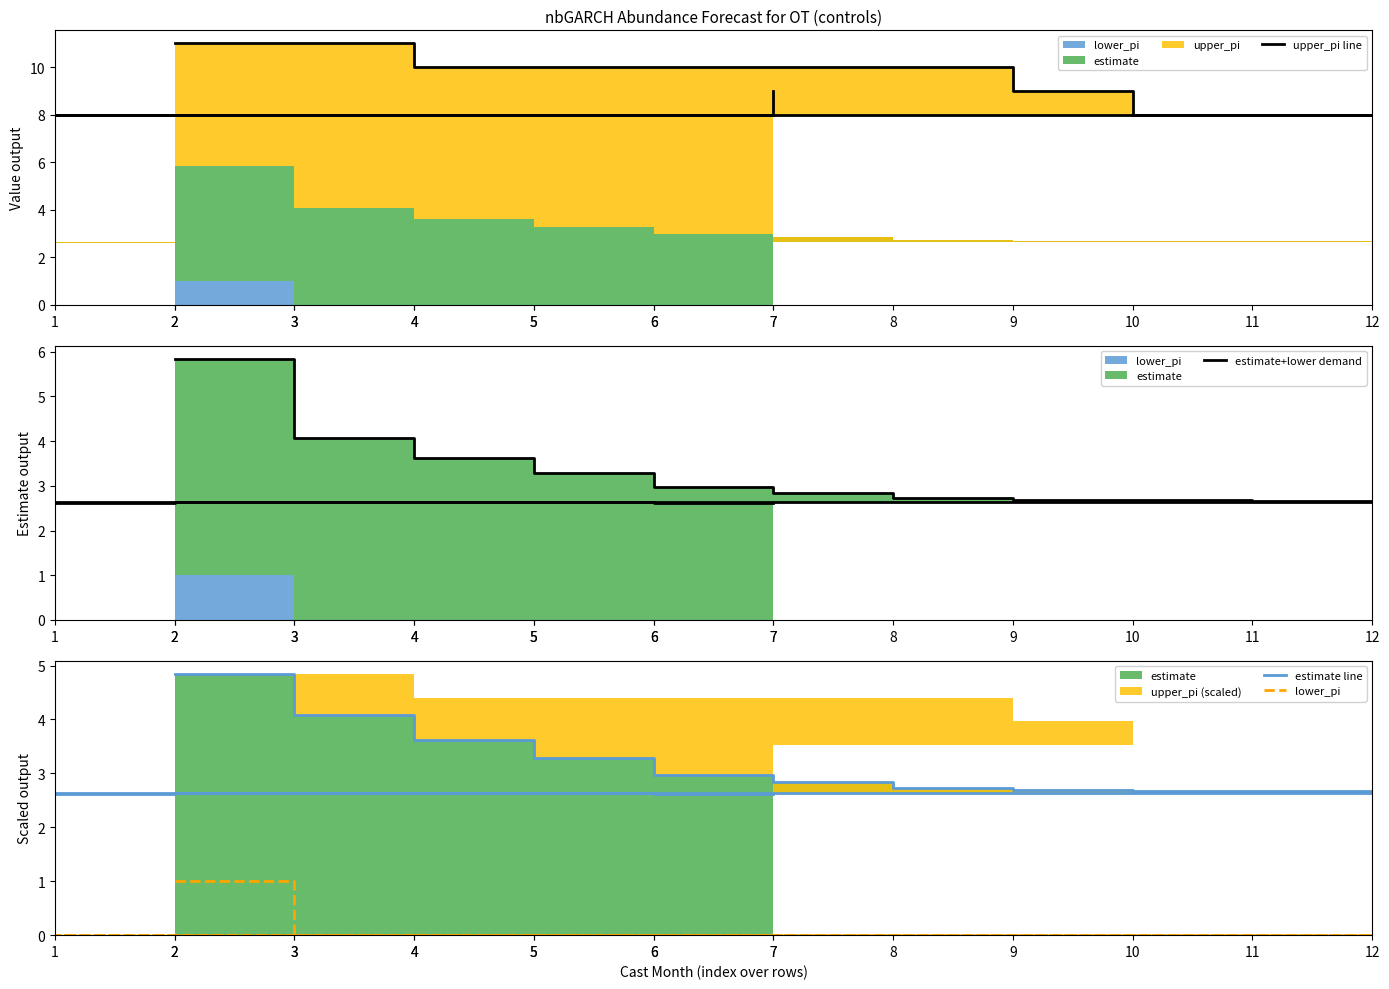

List the labels in order of upper_pi line value, smallest first.

10, 11, 12, 1, 2, 3, 4, 5, 6, 9, 7, 4, 5, 6, 7, 8, 2, 3